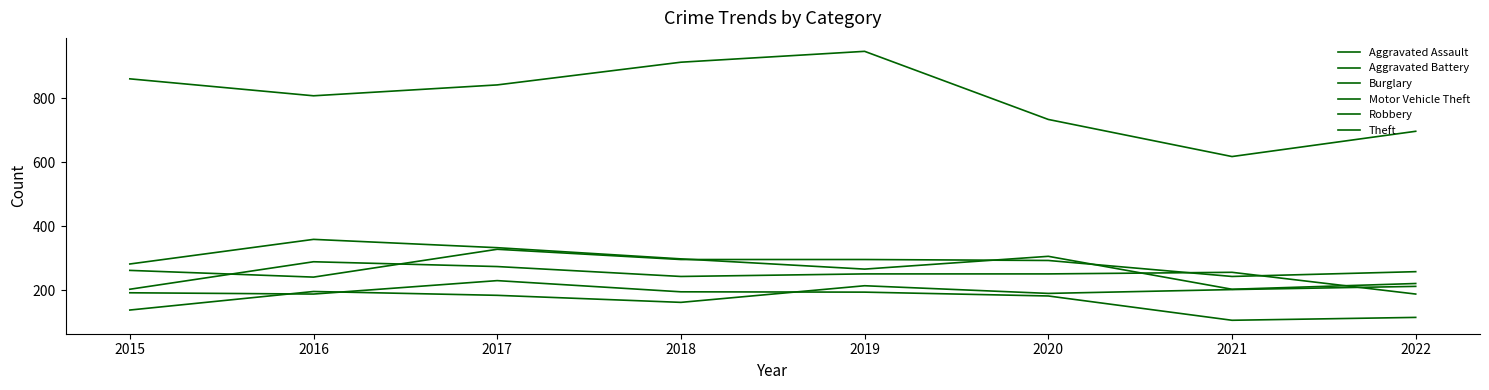

In Aggravated Assault, how many points are lower than both neighbors (excluding endpoints)?

2